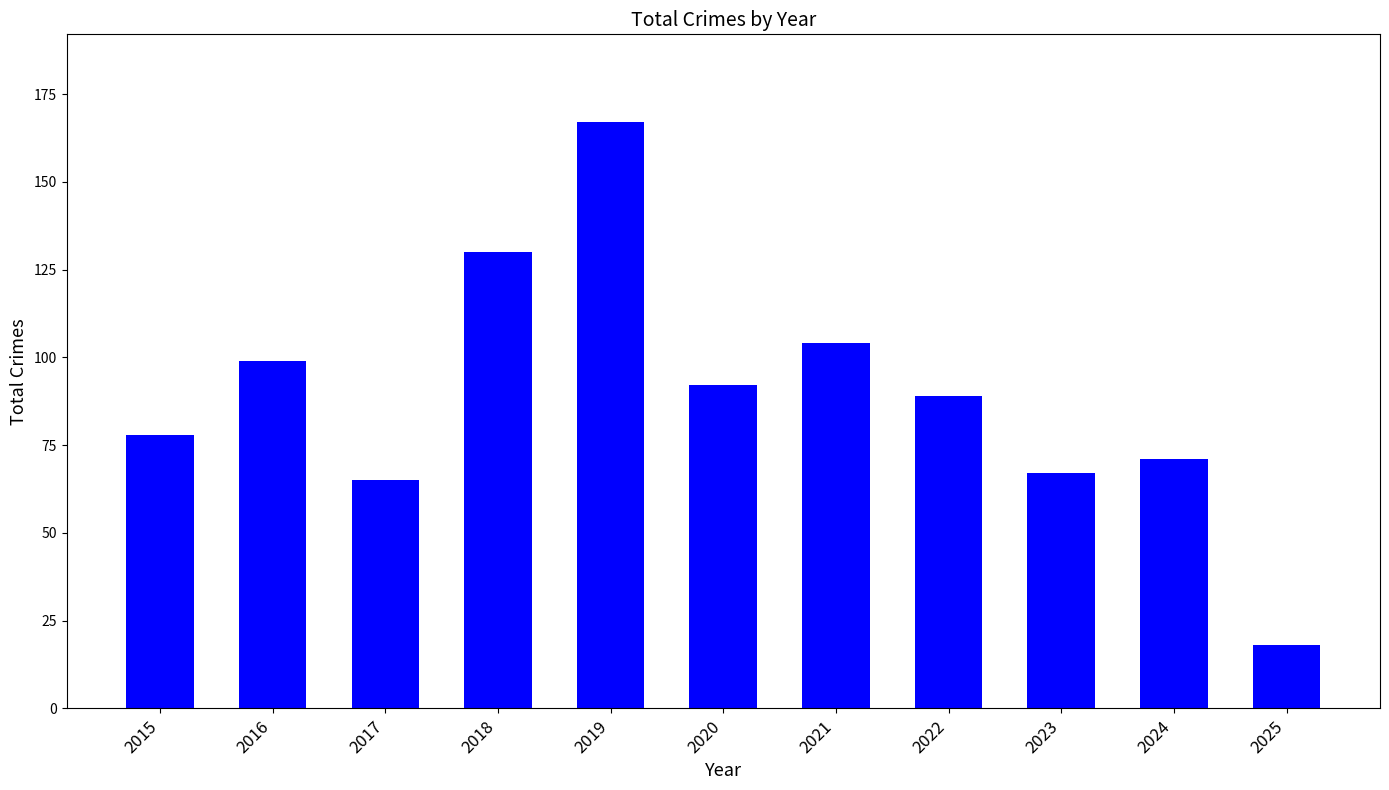

Reading left to right, what are all the values shown in this chart?

2015=78	2016=99	2017=65	2018=130	2019=167	2020=92	2021=104	2022=89	2023=67	2024=71	2025=18